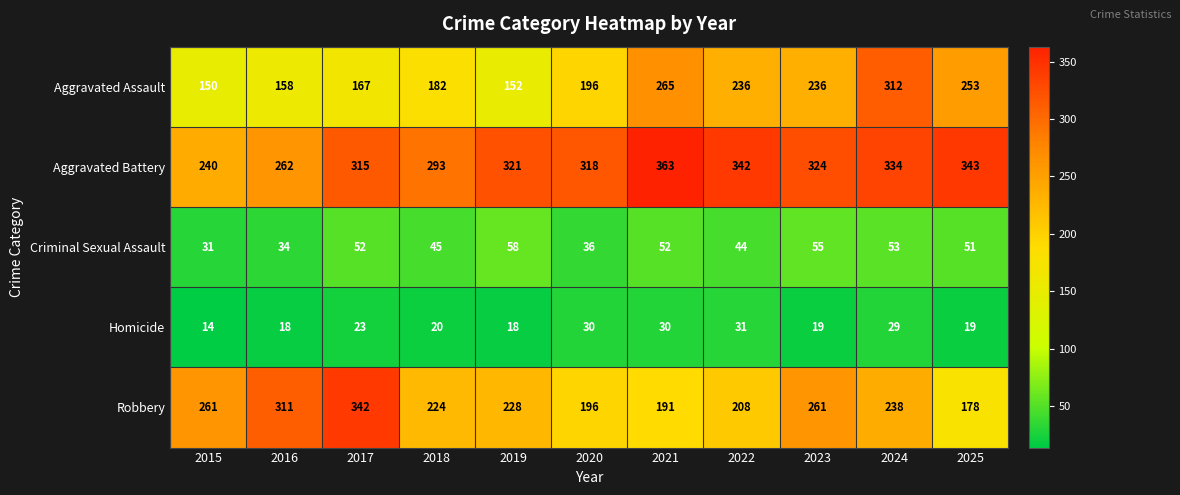

What is the total value across all series at 2019?

777